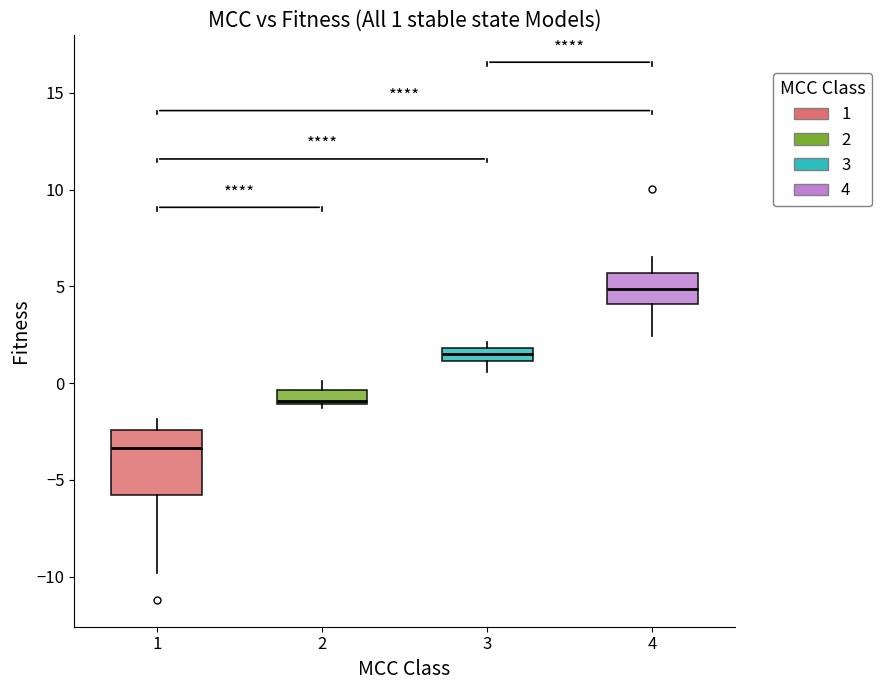

Which box has the highest median line?

4